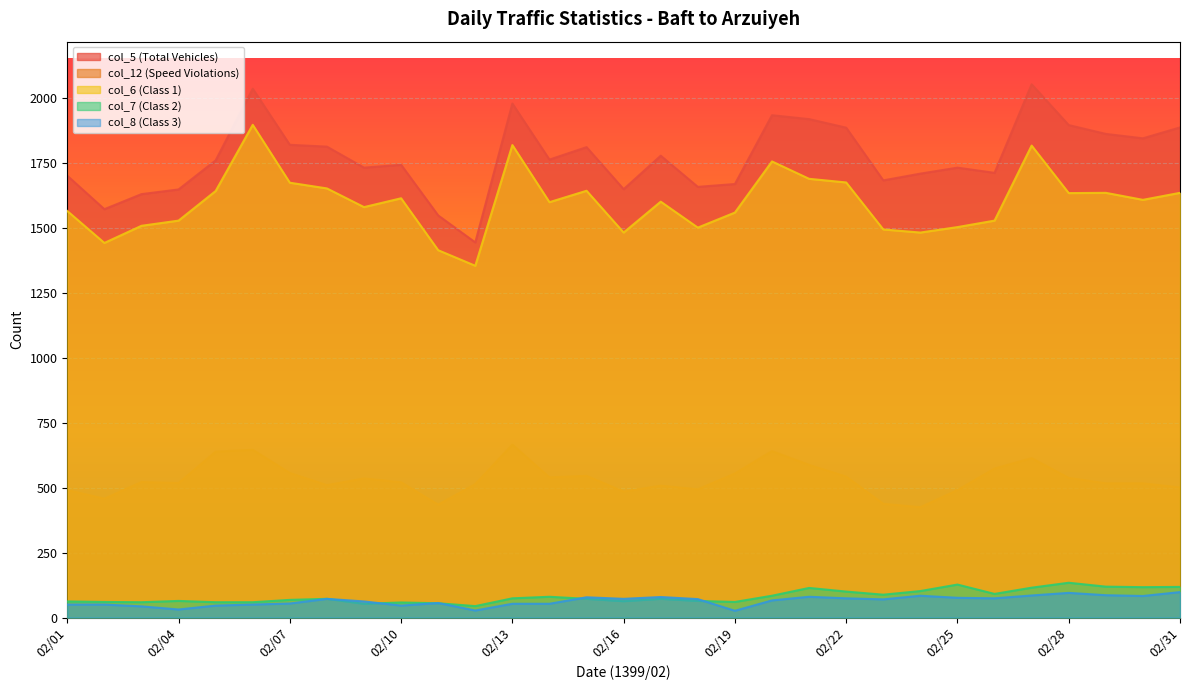

What is the difference between the highest and lowest values at 02/28?

1802